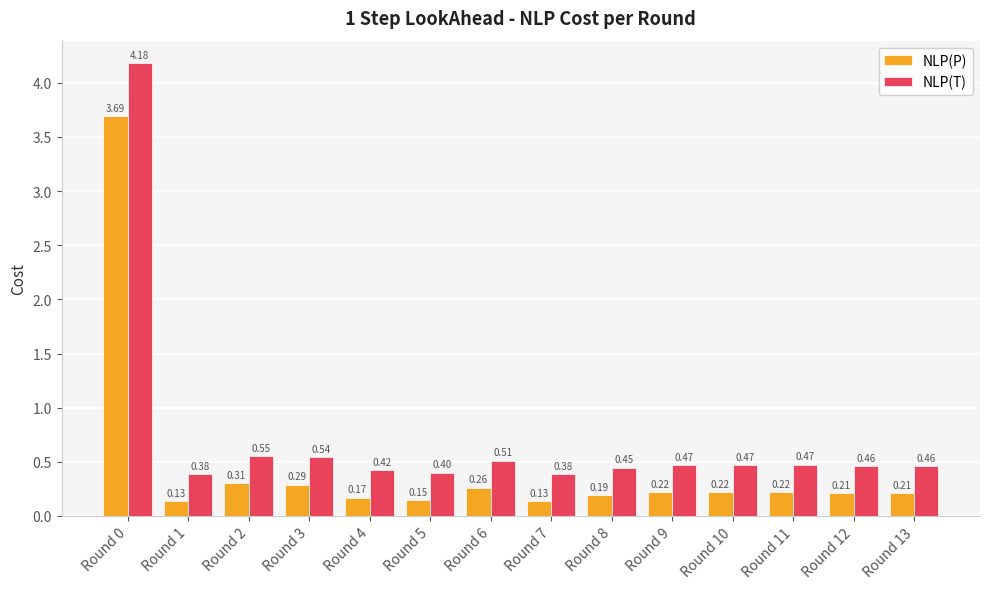

Which series has the largest range (max minus min)?

NLP(T)